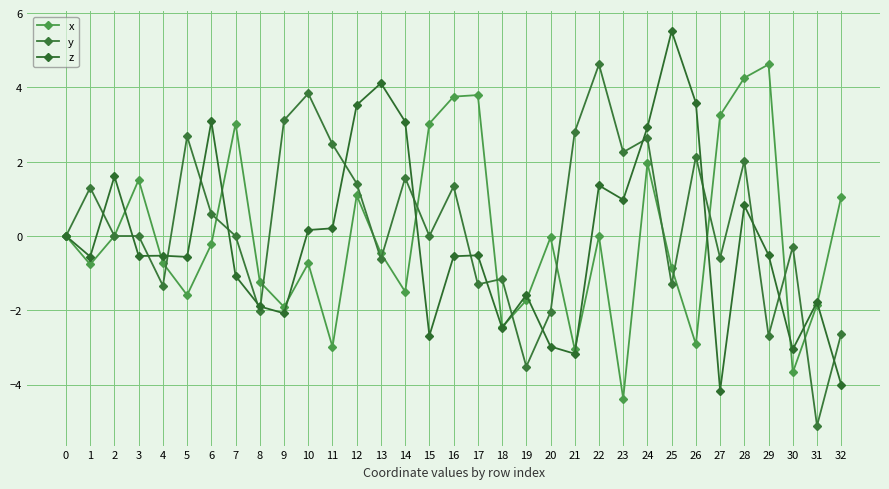

Count the number of data series in this chart.

3